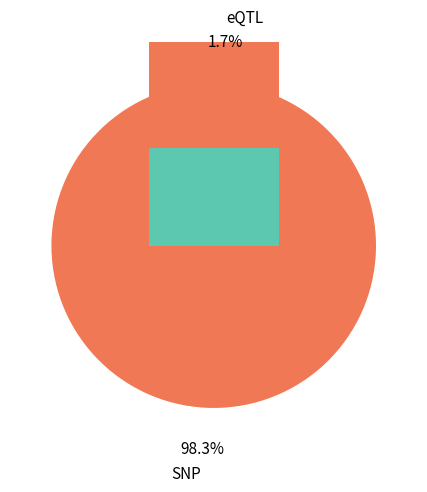

Is it true that 1 is 8% of the pie?

False